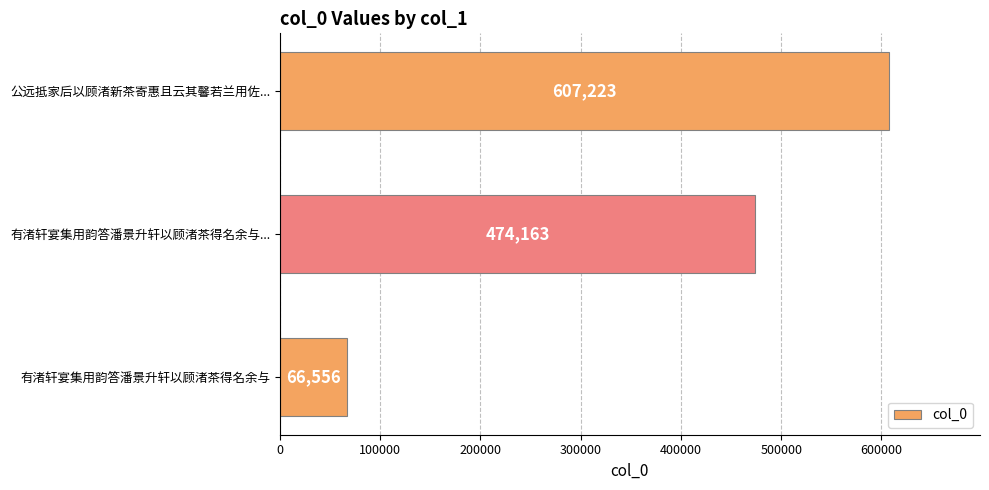

Is it true that the value at 有渚轩宴集用韵答潘景升轩以顾渚茶得名余与... is 707623?

False